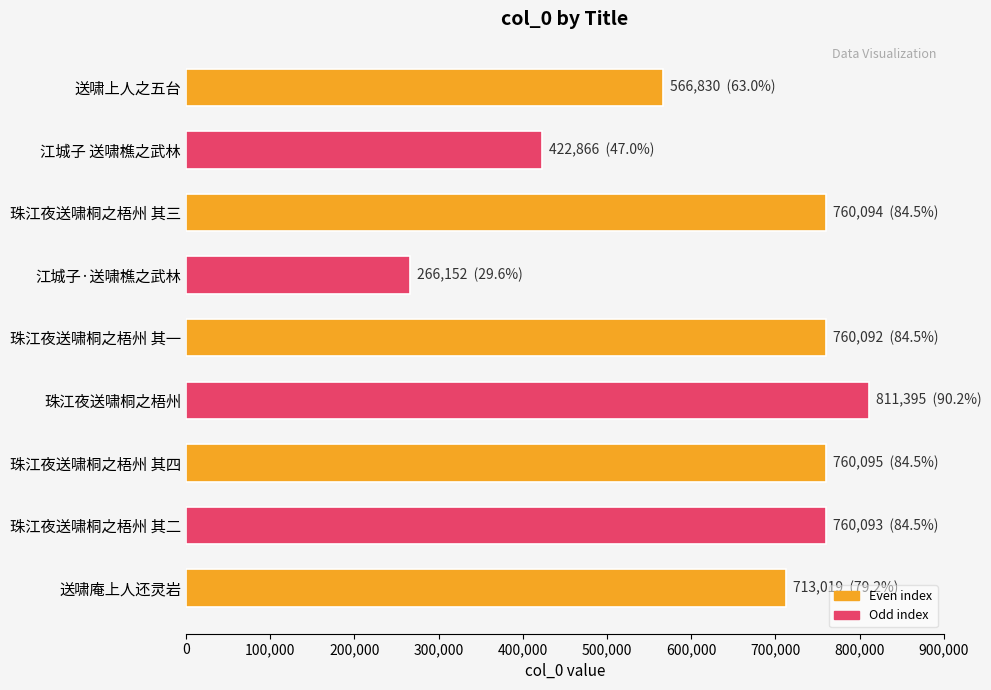

What is the label of the 8th bar from the top?

珠江夜送啸桐之梧州 其二